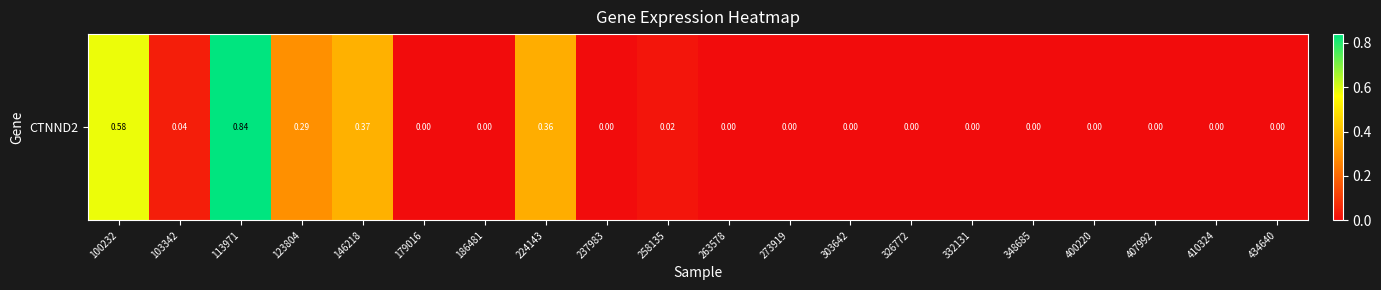

Which category has the lowest value across all series?

179016